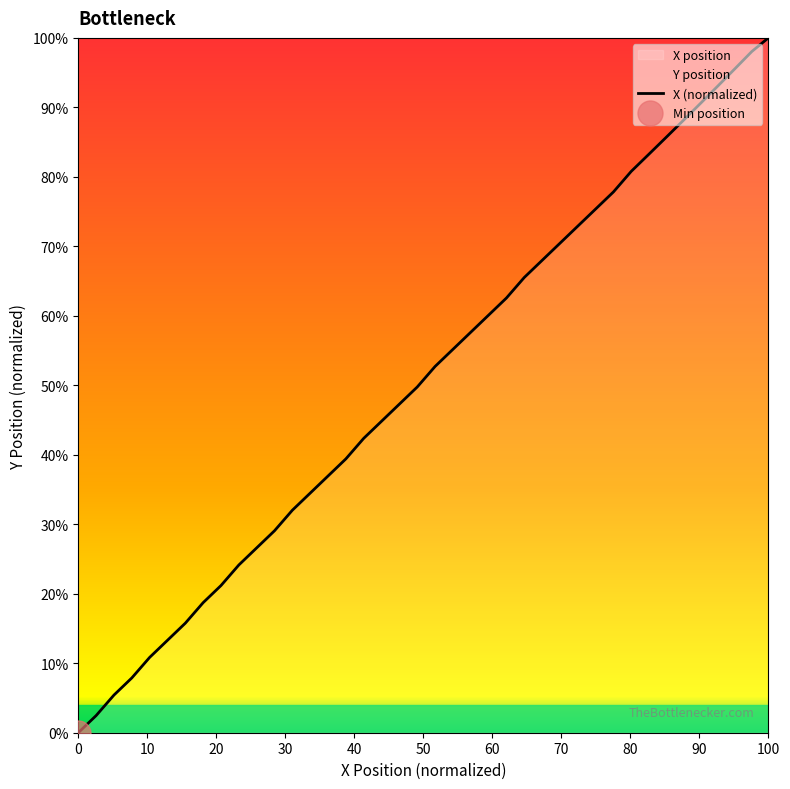

The X (normalized) series shows -62.1 at 0. True or false?

False